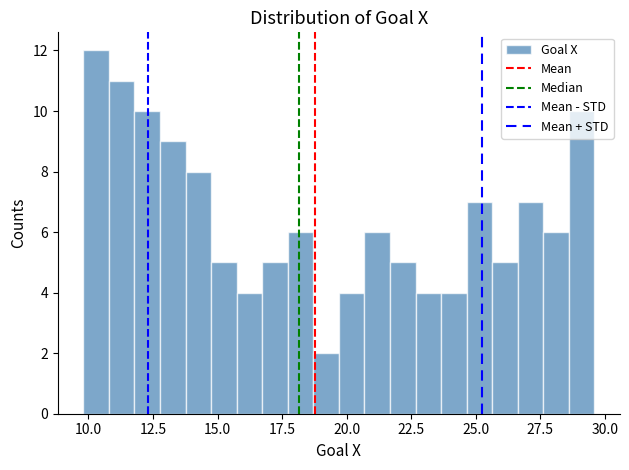

Read against the x-axis, roughly where is the centre of the tallest bar?

10.5